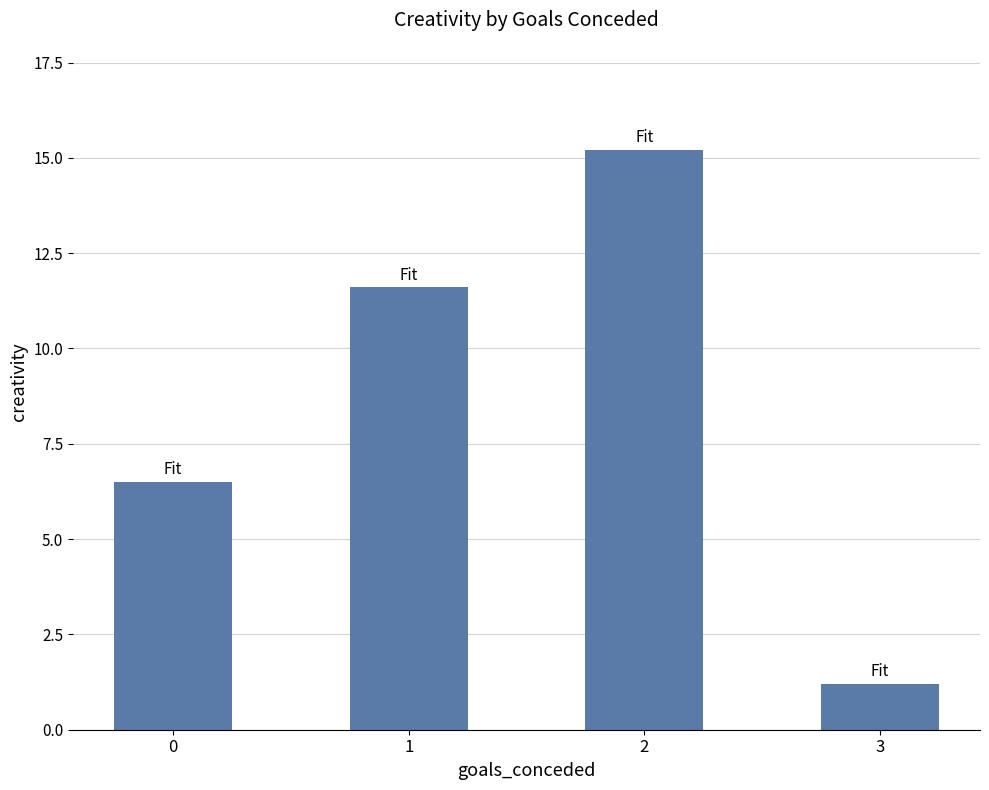

The value at 0 is 6.5. True or false?

True